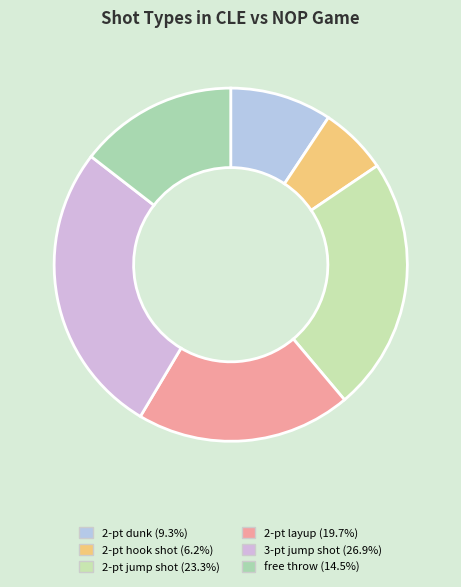

How many segments does this pie chart have?

6